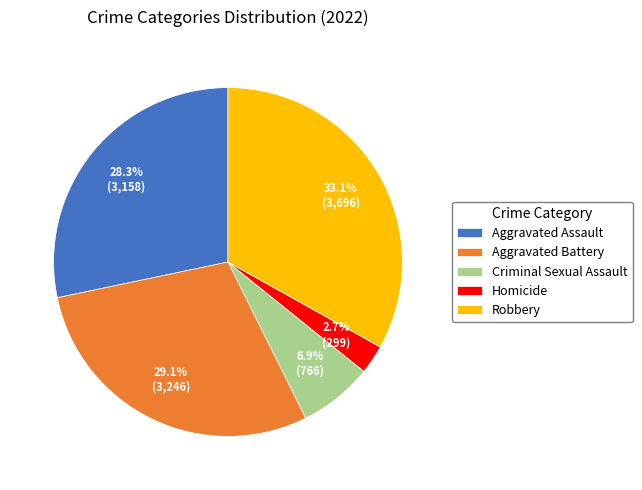

The Aggravated Assault slice represents 28% of the pie. True or false?

True